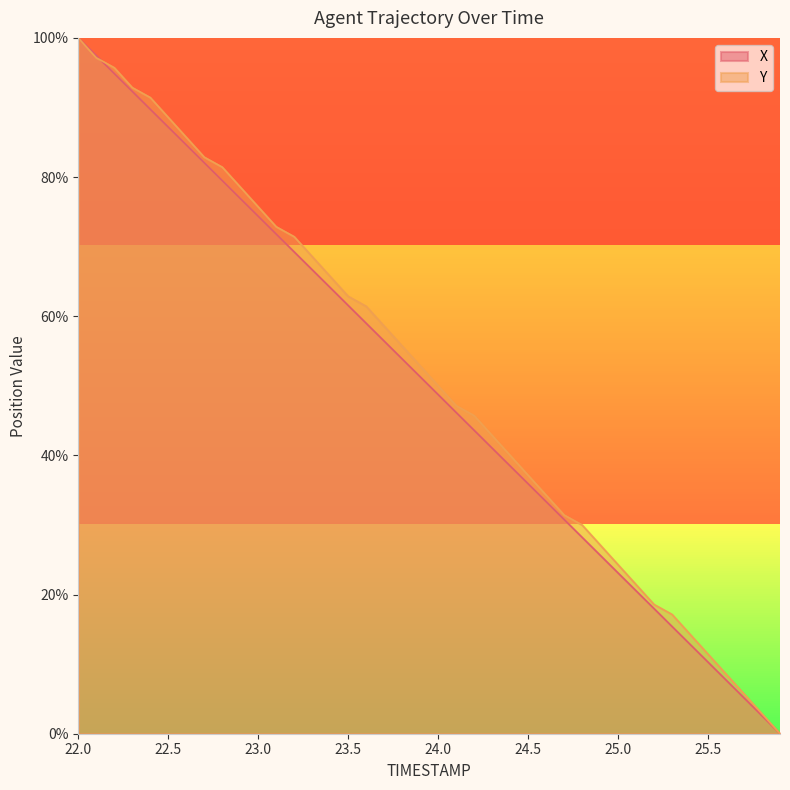

The X series shows 7.7 at 25.6. True or false?

True